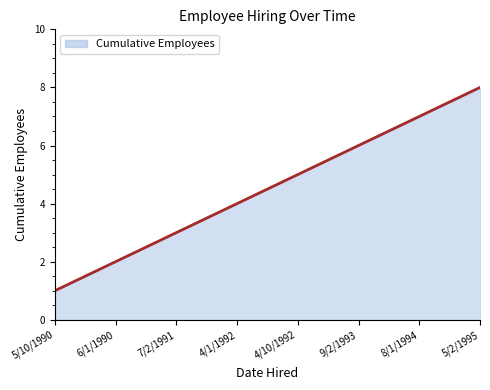

Which has a higher value, 6/1/1990 or 8/1/1994?

8/1/1994